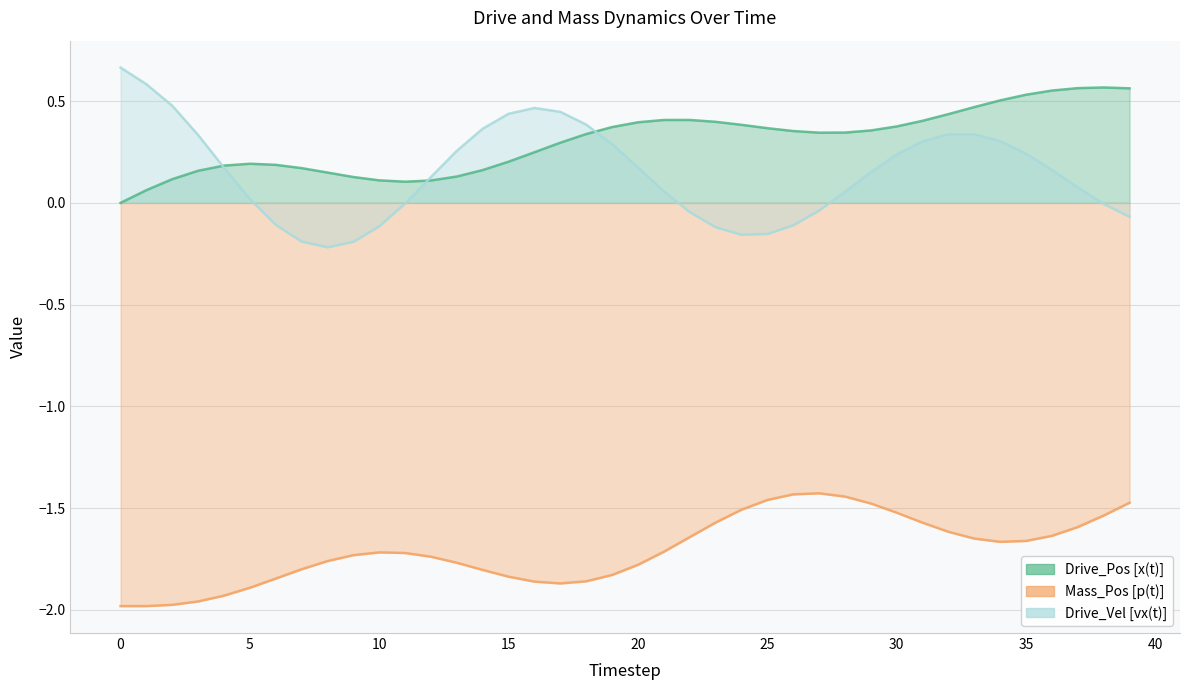

Does the chart have visible grid lines?

Yes